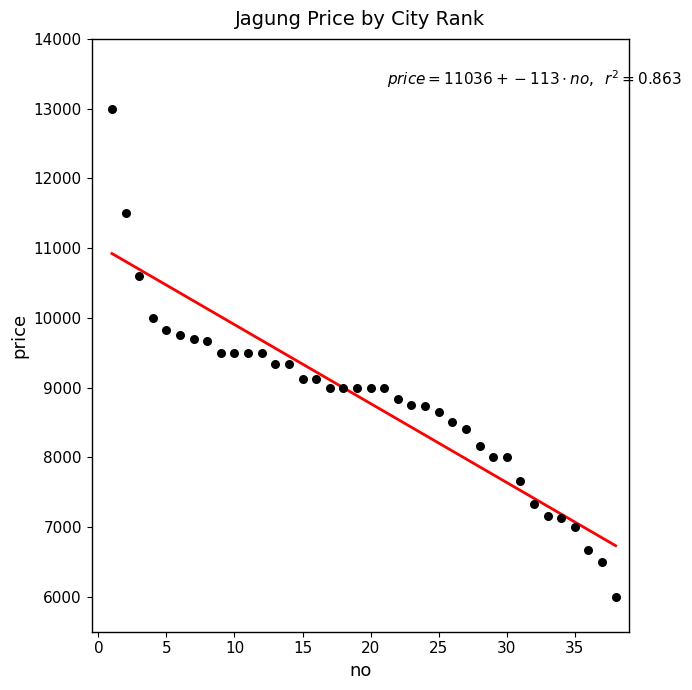

What is the range of Y values (max minus min)?

7000